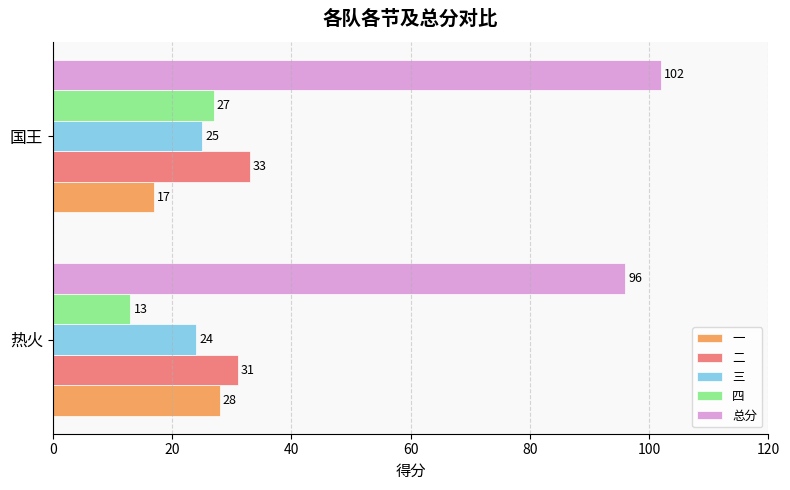

What is the sum of all 二 values?

64